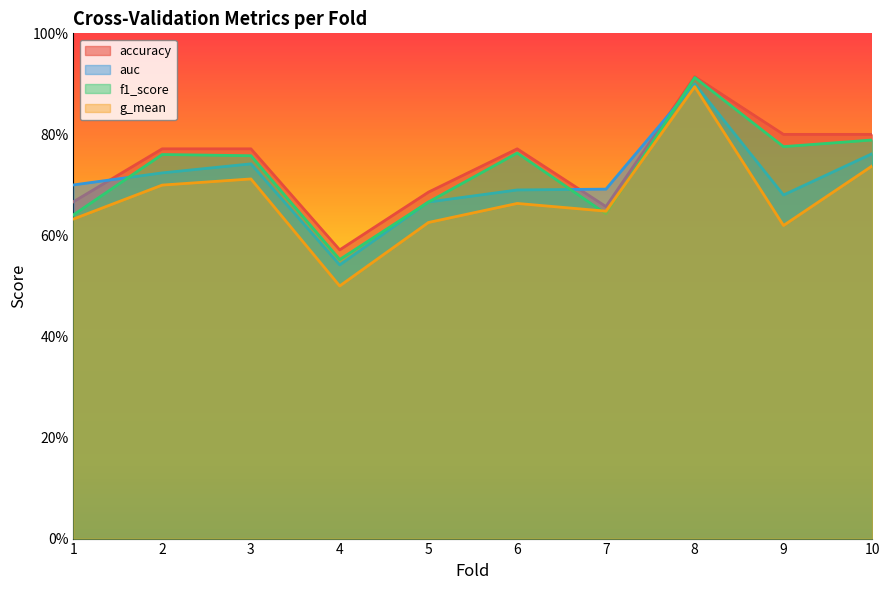

Reading right to left, transcribe all the data shown in this chart.

accuracy: 10=0.8	9=0.8	8=0.9	7=0.7	6=0.8	5=0.7	4=0.6	3=0.8	2=0.8	1=0.7
auc: 10=0.8	9=0.7	8=0.9	7=0.7	6=0.7	5=0.7	4=0.5	3=0.7	2=0.7	1=0.7
f1_score: 10=0.8	9=0.8	8=0.9	7=0.6	6=0.8	5=0.7	4=0.6	3=0.8	2=0.8	1=0.6
g_mean: 10=0.7	9=0.6	8=0.9	7=0.6	6=0.7	5=0.6	4=0.5	3=0.7	2=0.7	1=0.6